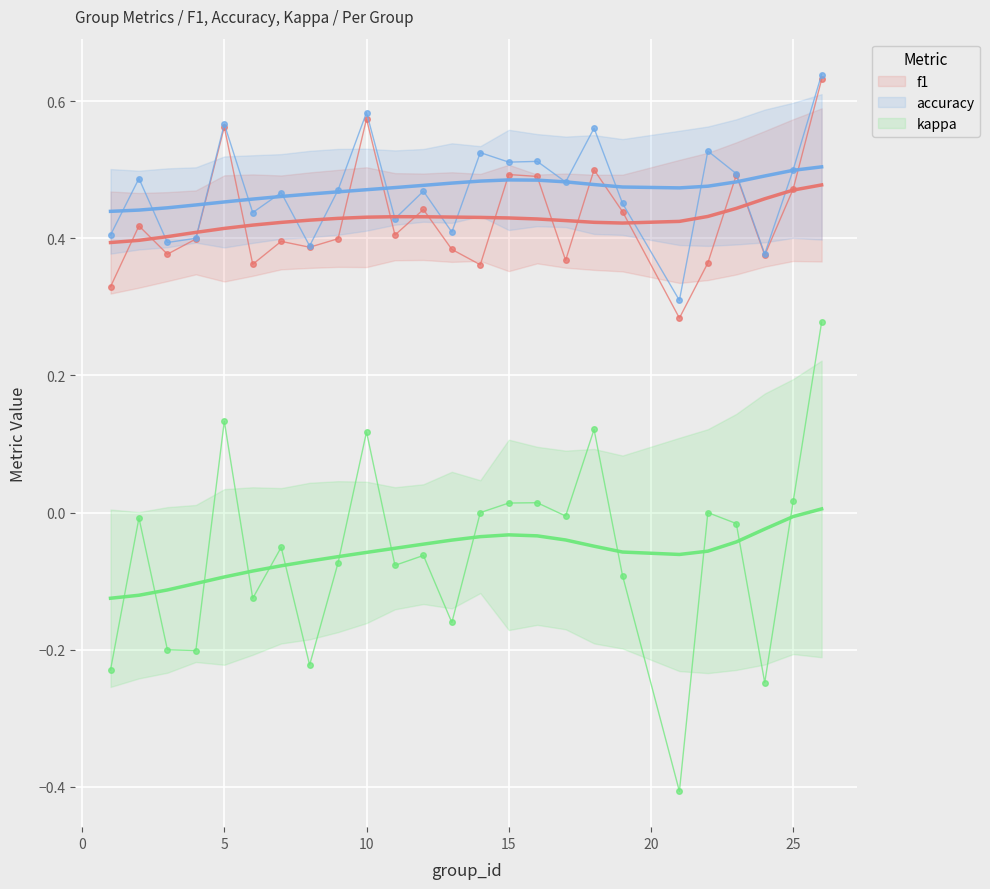

True or false: kappa and f1 intersect in this chart.

False